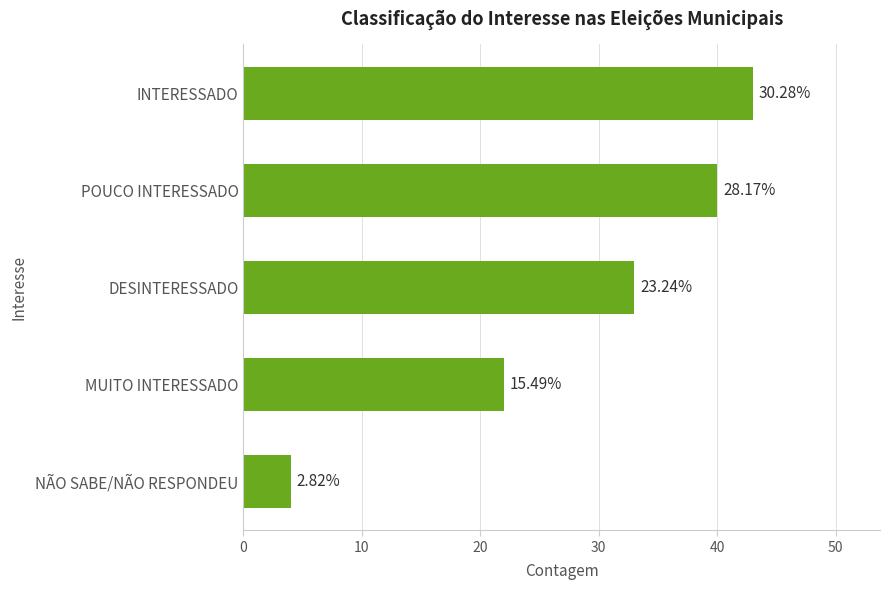

What is the sum of all values?

142